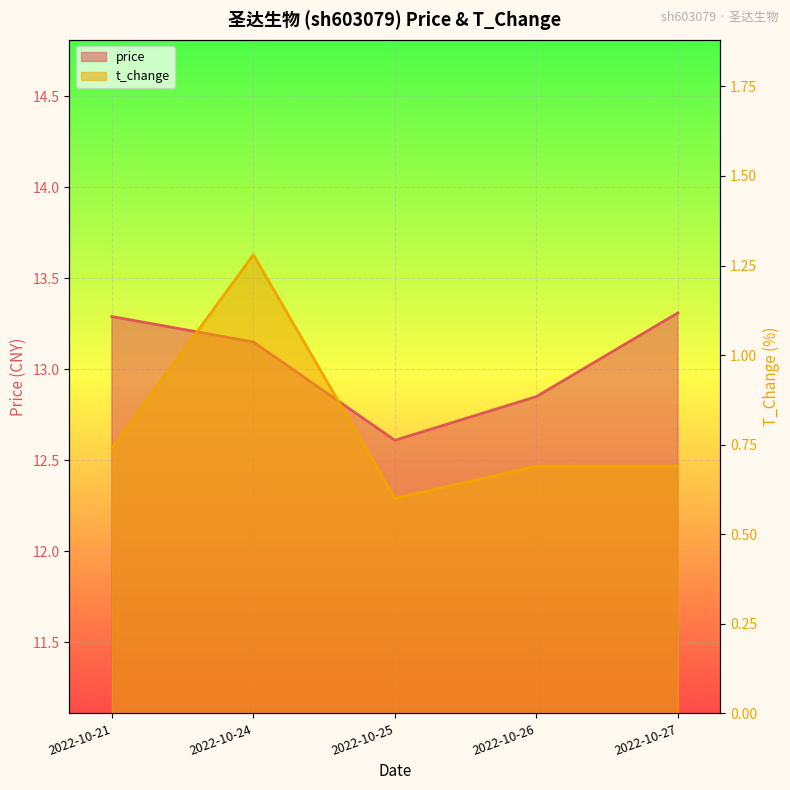

Reading left to right, transcribe all the data shown in this chart.

price: 2022-10-21=13.3	2022-10-24=13.2	2022-10-25=12.6	2022-10-26=12.8	2022-10-27=13.3
t_change: 2022-10-21=0.7	2022-10-24=1.3	2022-10-25=0.6	2022-10-26=0.7	2022-10-27=0.7